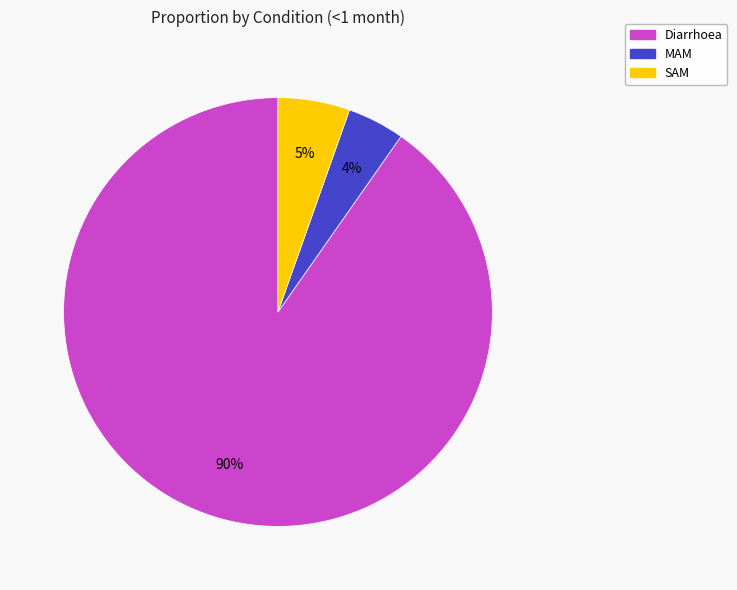

To the nearest percent, what portion does MAM represent?

4%